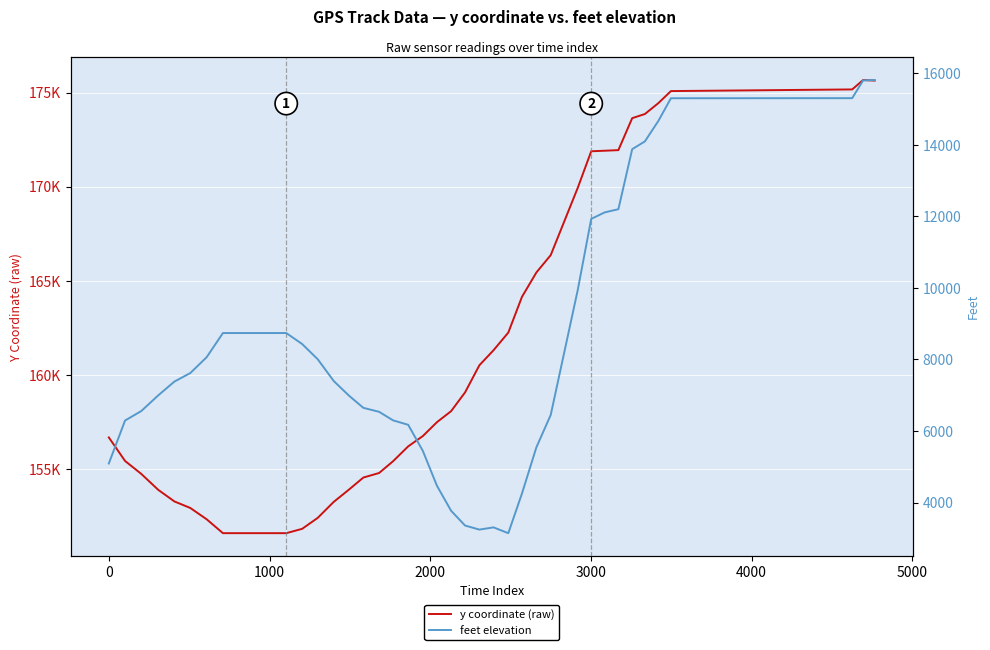

True or false: y coordinate (raw) and feet elevation cross at least once.

False